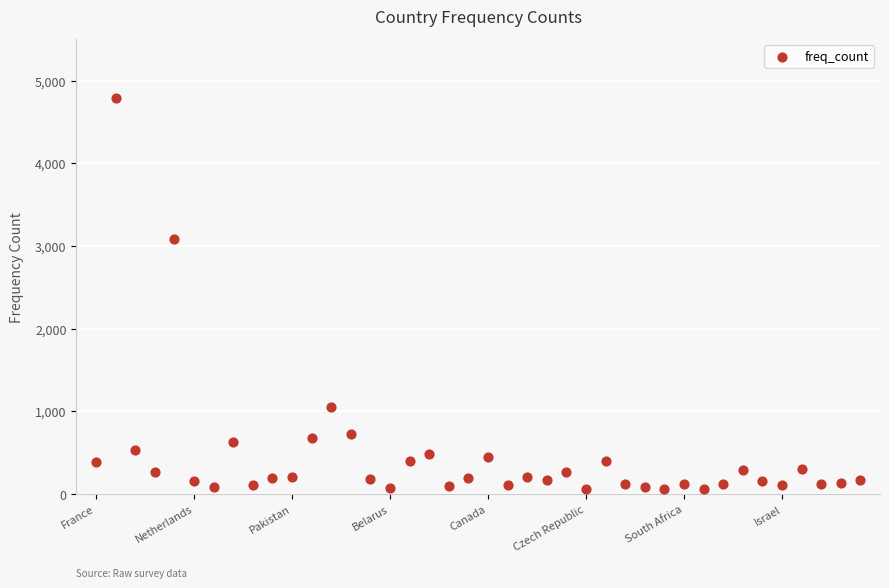

What is the range of Y values (max minus min)?

4730